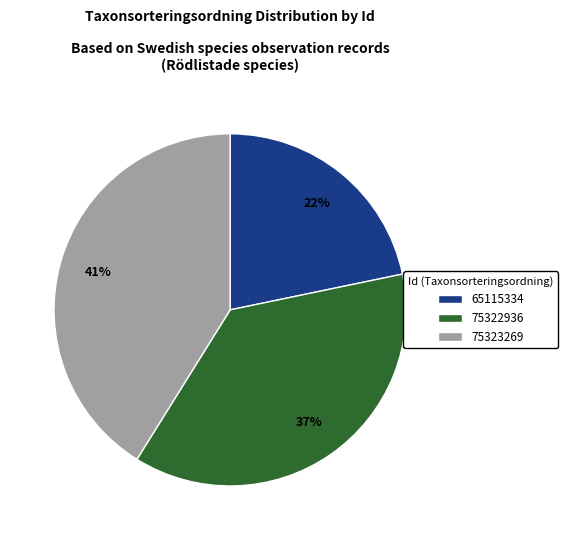

The 75322936 slice represents 37% of the pie. True or false?

True